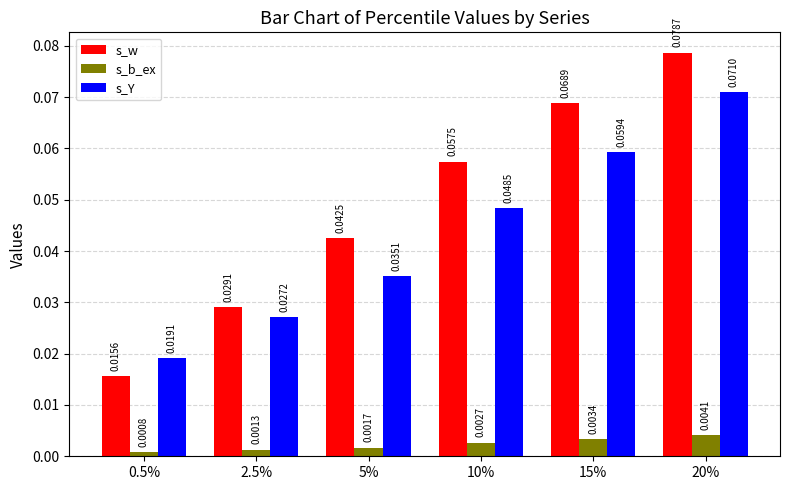

How many groups of bars are there?

6